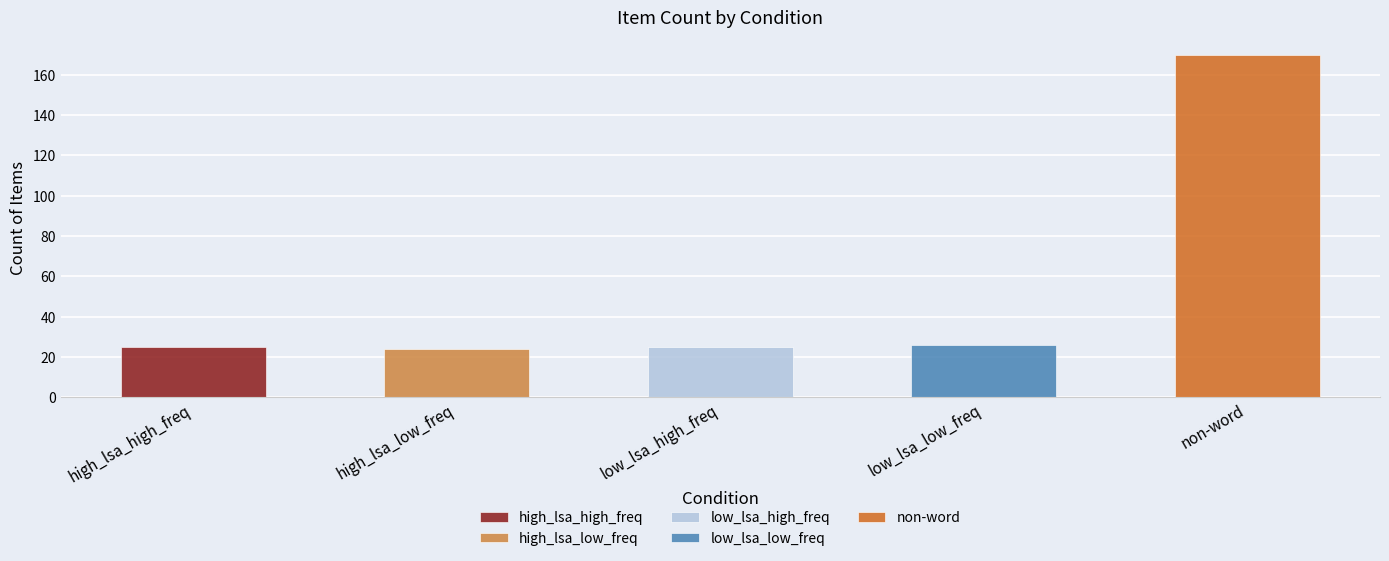

Reading right to left, list all the values displayed in this chart.

170	26	25	24	25